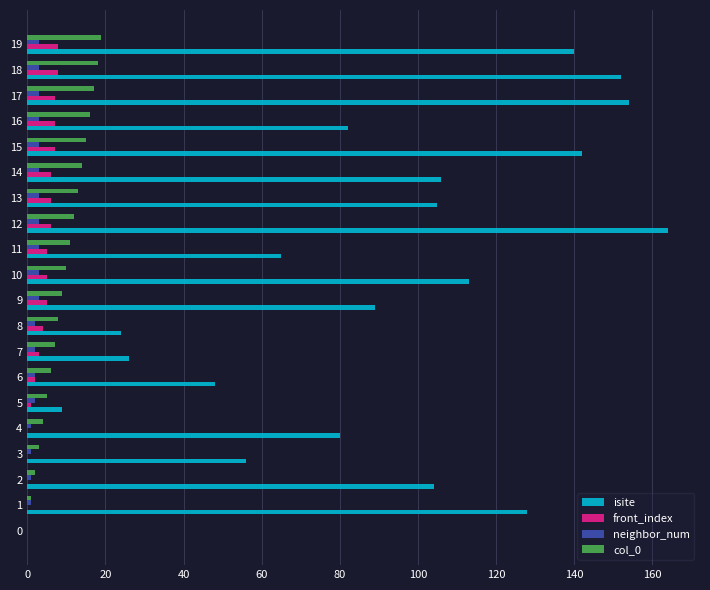

Is it true that col_0 equals 19 at 19?

True